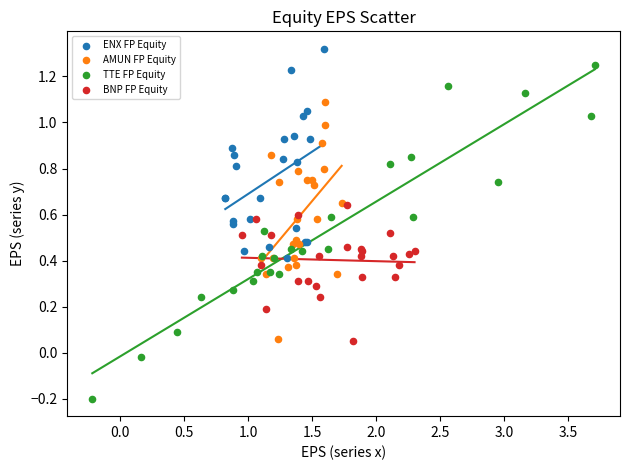

Which series contains the highest Y value?

ENX FP Equity